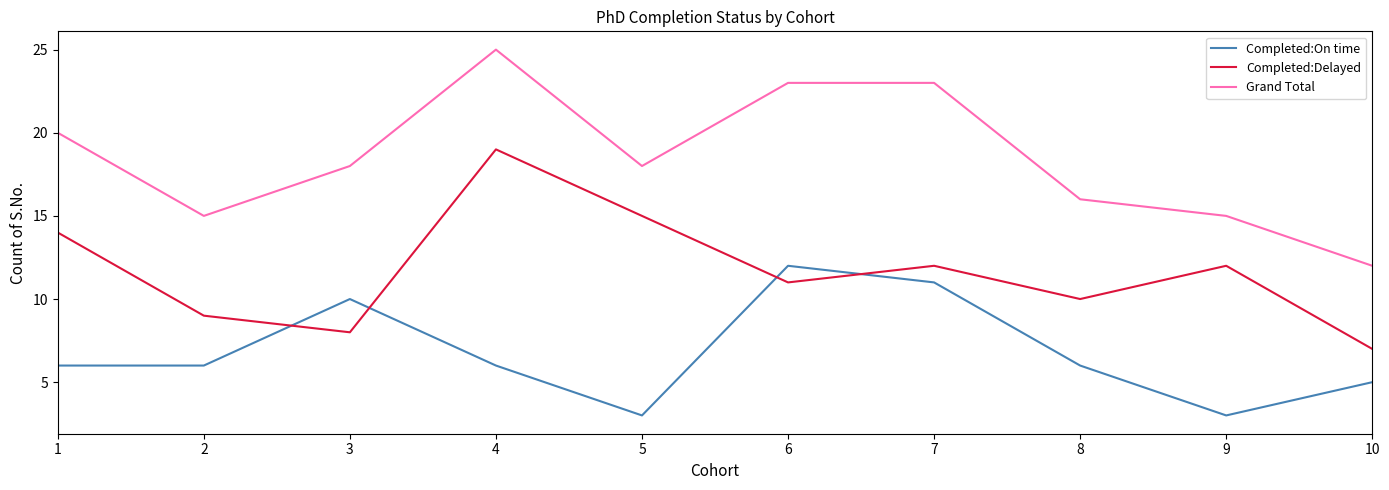

Between 5 and 8, which series saw the biggest shift?

Completed:Delayed